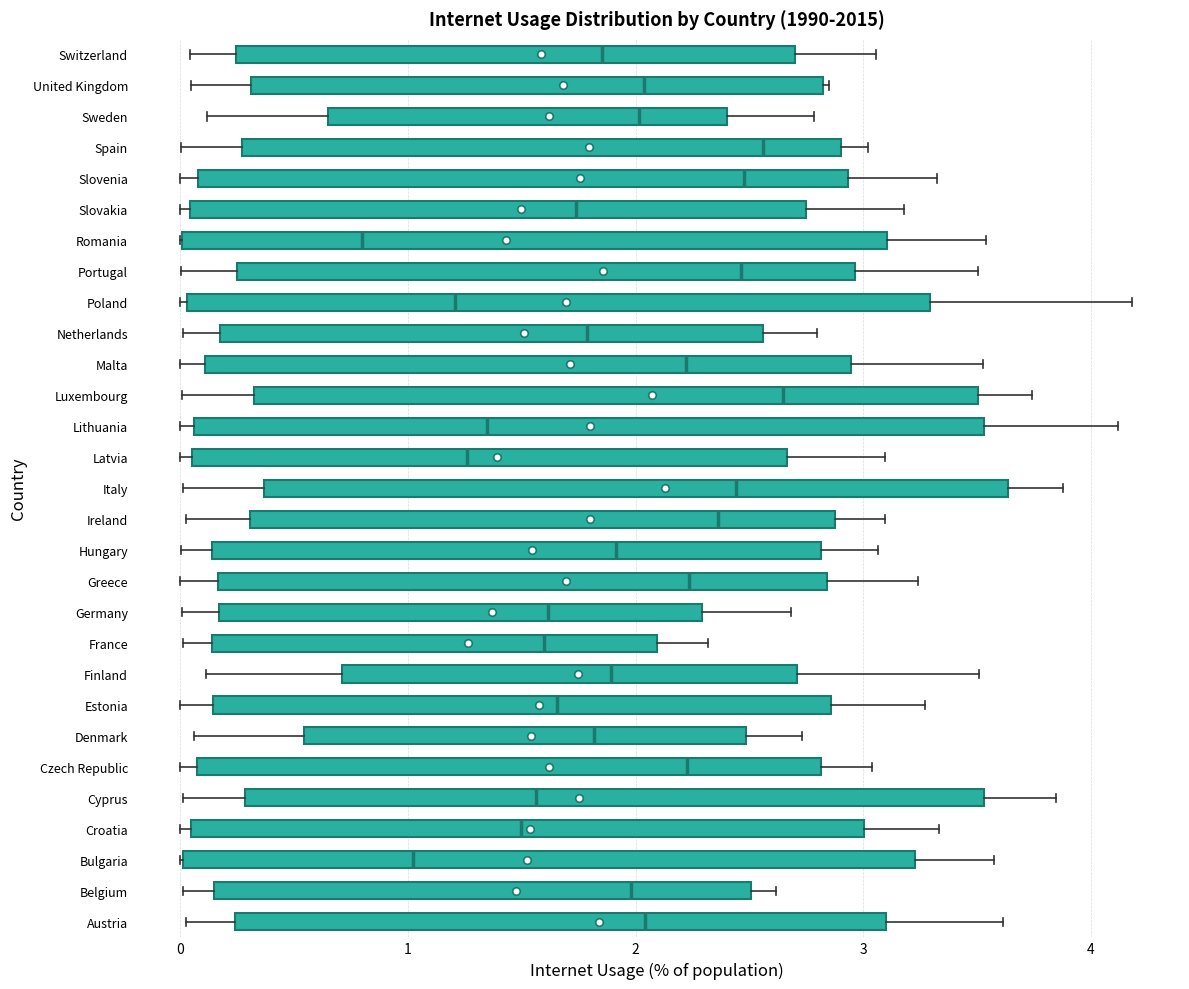

Reading bottom to top, read every box against the x-axis: the position of its median line, the range the box covers, and the ends of its whiskers. The values are not printed on the chart, so give them approximately, as read against the axis.

Austria: median 2.0, box 0.2 to 3.1, whiskers 0.0 to 3.6
Belgium: median 2.0, box 0.1 to 2.5, whiskers 0.0 to 2.6
Bulgaria: median 1.0, box 0.0 to 3.2, whiskers 0.0 to 3.6
Croatia: median 1.5, box 0.0 to 3.0, whiskers 0.0 (just left of the box's left edge) to 3.3
Cyprus: median 1.6, box 0.3 to 3.5, whiskers 0.0 to 3.8
Czech Republic: median 2.2, box 0.1 to 2.8, whiskers 0.0 to 3.0
Denmark: median 1.8, box 0.5 to 2.5, whiskers 0.1 to 2.7
Estonia: median 1.7, box 0.1 to 2.9, whiskers 0.0 to 3.3
Finland: median 1.9, box 0.7 to 2.7, whiskers 0.1 to 3.5
France: median 1.6, box 0.1 to 2.1, whiskers 0.0 to 2.3
Germany: median 1.6, box 0.2 to 2.3, whiskers 0.0 to 2.7
Greece: median 2.2, box 0.2 to 2.8, whiskers 0.0 to 3.2
Hungary: median 1.9, box 0.1 to 2.8, whiskers 0.0 to 3.1
Ireland: median 2.4, box 0.3 to 2.9, whiskers 0.0 to 3.1
Italy: median 2.4, box 0.4 to 3.6, whiskers 0.0 to 3.9
Latvia: median 1.3, box 0.0 to 2.7, whiskers 0.0 (just left of the box's left edge) to 3.1
Lithuania: median 1.3, box 0.1 to 3.5, whiskers 0.0 to 4.1
Luxembourg: median 2.6, box 0.3 to 3.5, whiskers 0.0 to 3.7
Malta: median 2.2, box 0.1 to 2.9, whiskers 0.0 to 3.5
Netherlands: median 1.8, box 0.2 to 2.6, whiskers 0.0 to 2.8
Poland: median 1.2, box 0.0 to 3.3, whiskers 0.0 (just left of the box's left edge) to 4.2
Portugal: median 2.5, box 0.2 to 3.0, whiskers 0.0 to 3.5
Romania: median 0.8, box 0.0 to 3.1, whiskers 0.0 to 3.5
Slovakia: median 1.7, box 0.0 to 2.7, whiskers 0.0 (just left of the box's left edge) to 3.2
Slovenia: median 2.5, box 0.1 to 2.9, whiskers 0.0 to 3.3
Spain: median 2.6, box 0.3 to 2.9, whiskers 0.0 to 3.0
Sweden: median 2.0, box 0.7 to 2.4, whiskers 0.1 to 2.8
United Kingdom: median 2.0, box 0.3 to 2.8, whiskers 0.0 to 2.8
Switzerland: median 1.9, box 0.2 to 2.7, whiskers 0.0 to 3.1